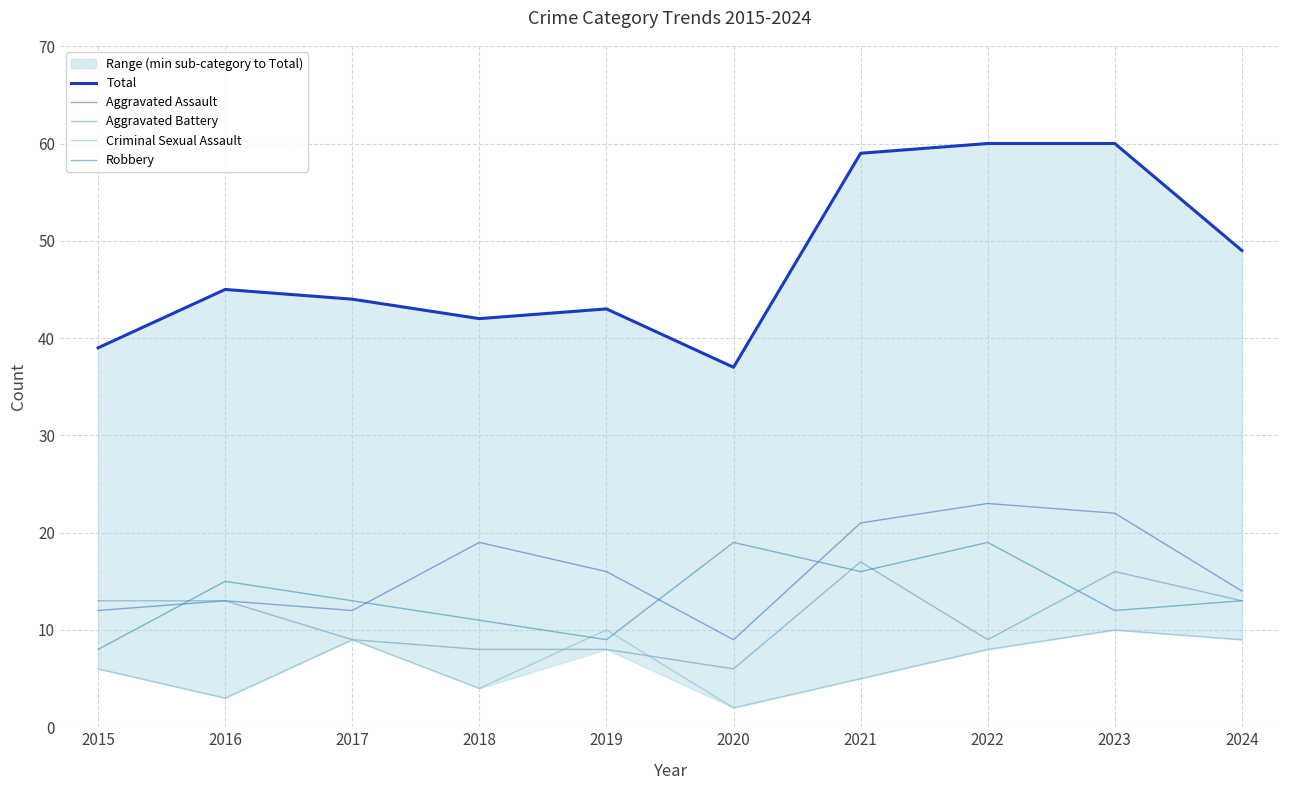

Which series has the largest total across all categories?

Total